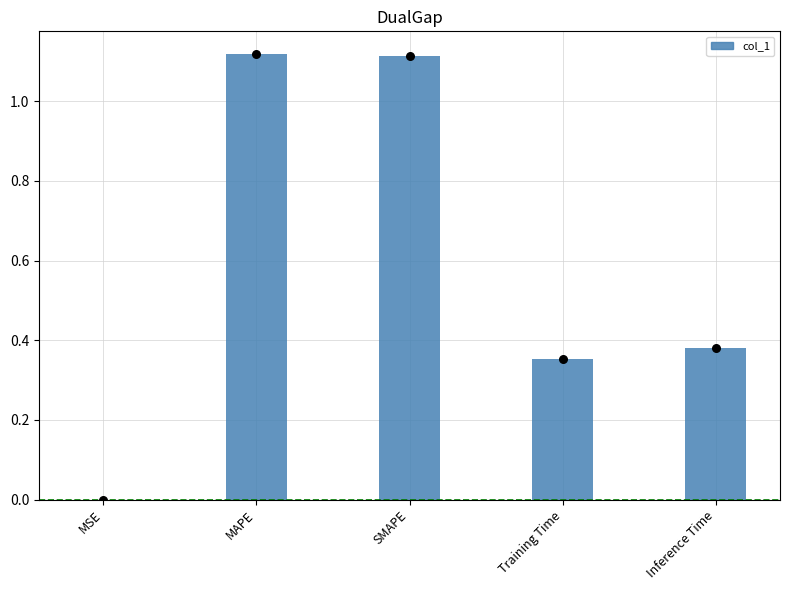

Which has a higher value, MAPE or Inference Time?

MAPE